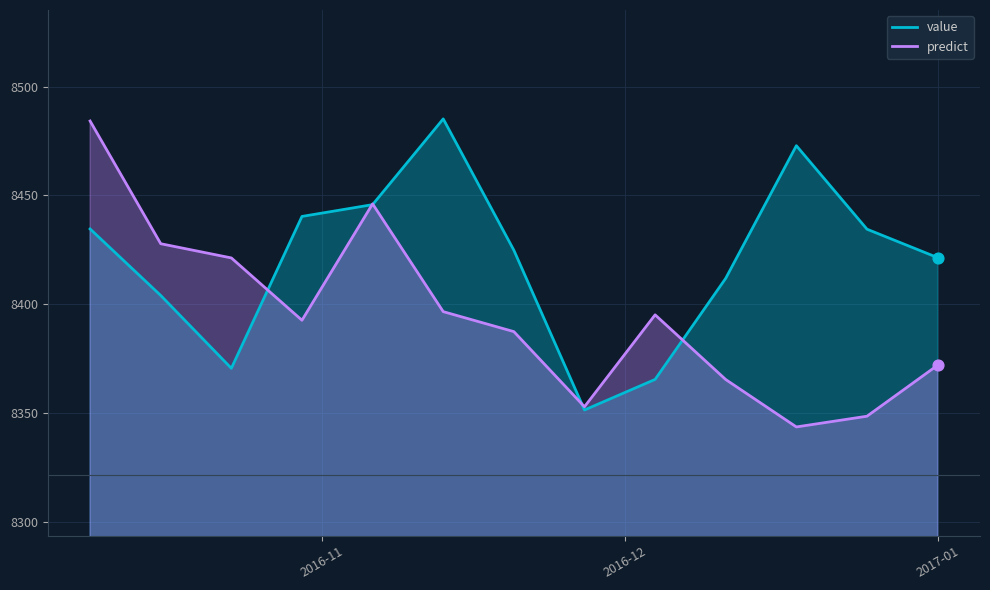

At how many categories does at least one series exceed 8358?

12